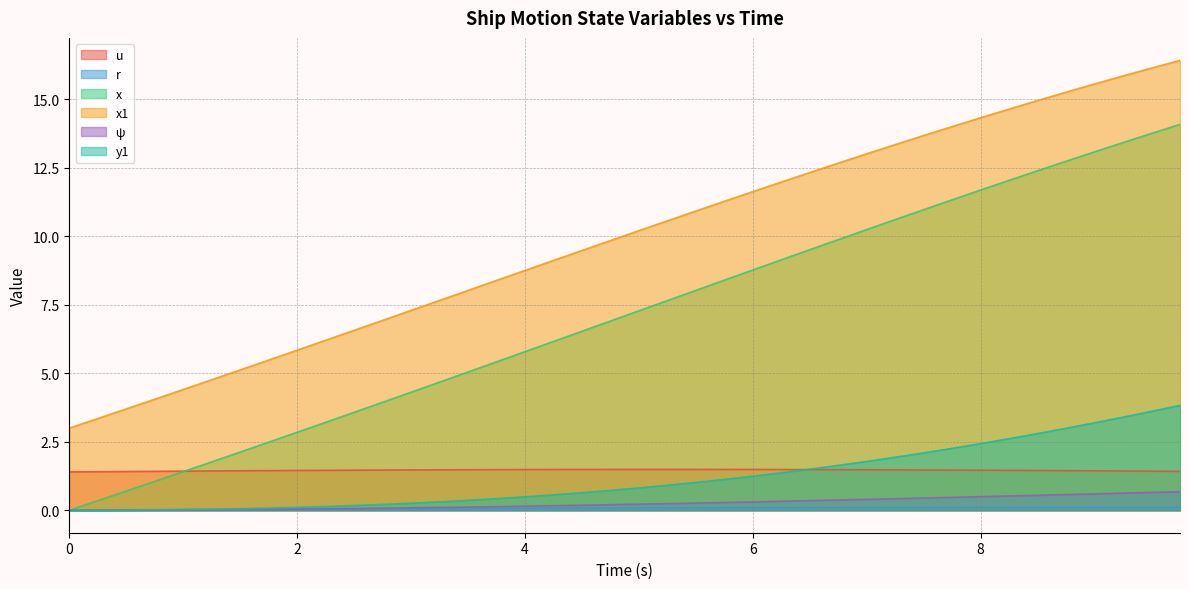

At how many categories does at least one series exceed 2?

40